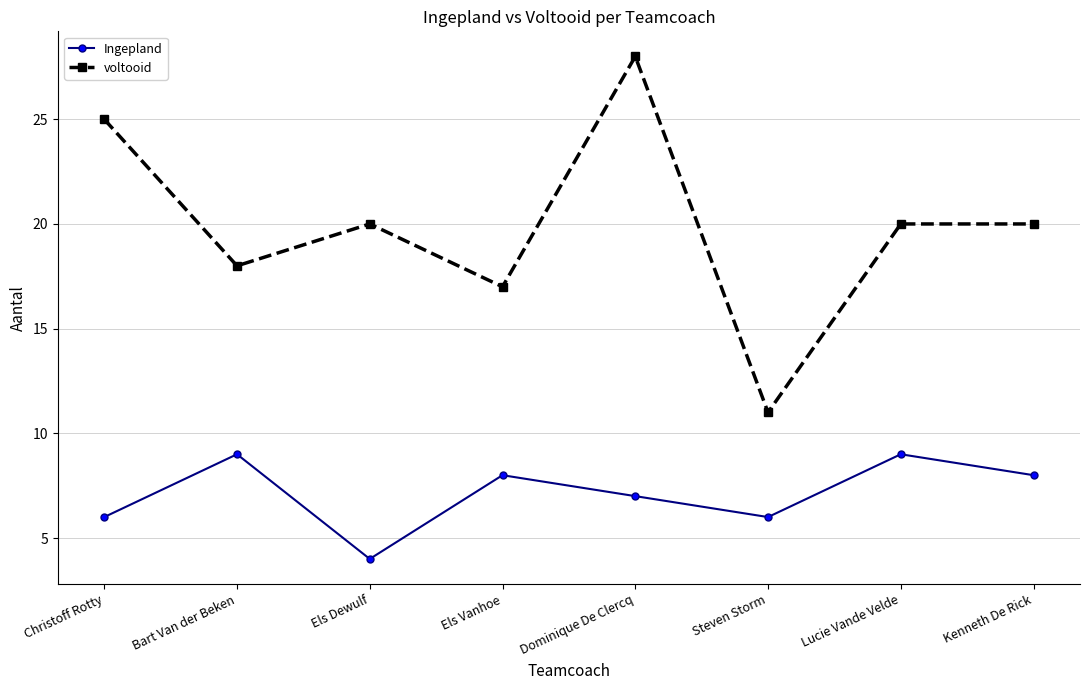

Which series has the largest range (max minus min)?

voltooid